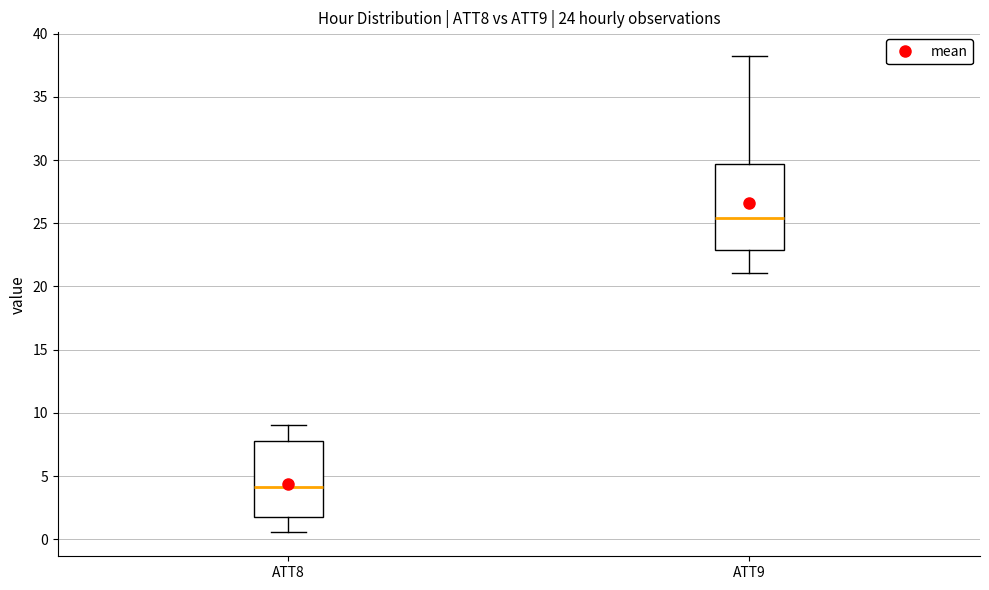

Where is the lower edge of the box for ATT8 on the y-axis? The values are not printed on the chart, so give them approximately, as read against the axis.

2.0